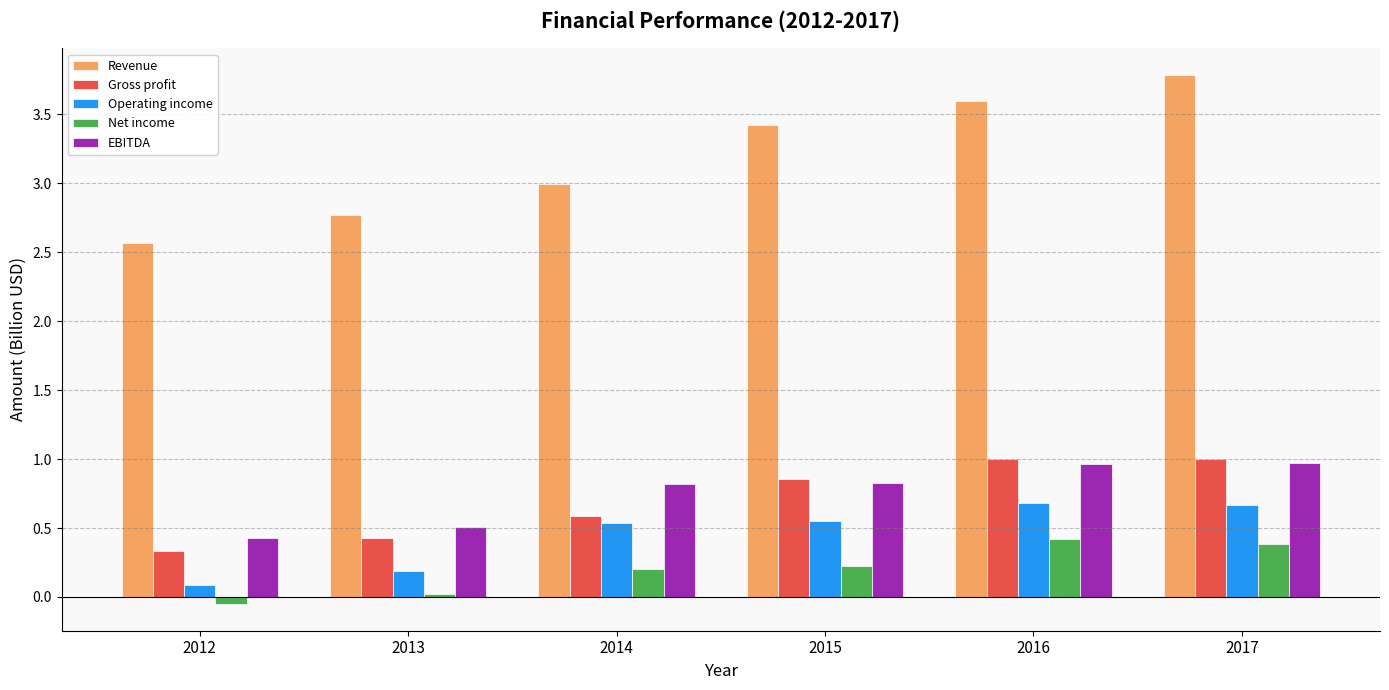

How many groups of bars are there?

6